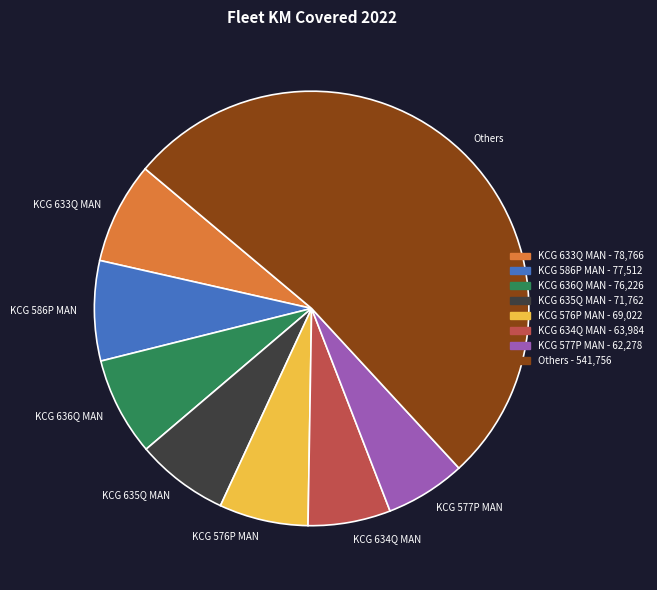

The KCG 577P MAN slice represents 17% of the pie. True or false?

False